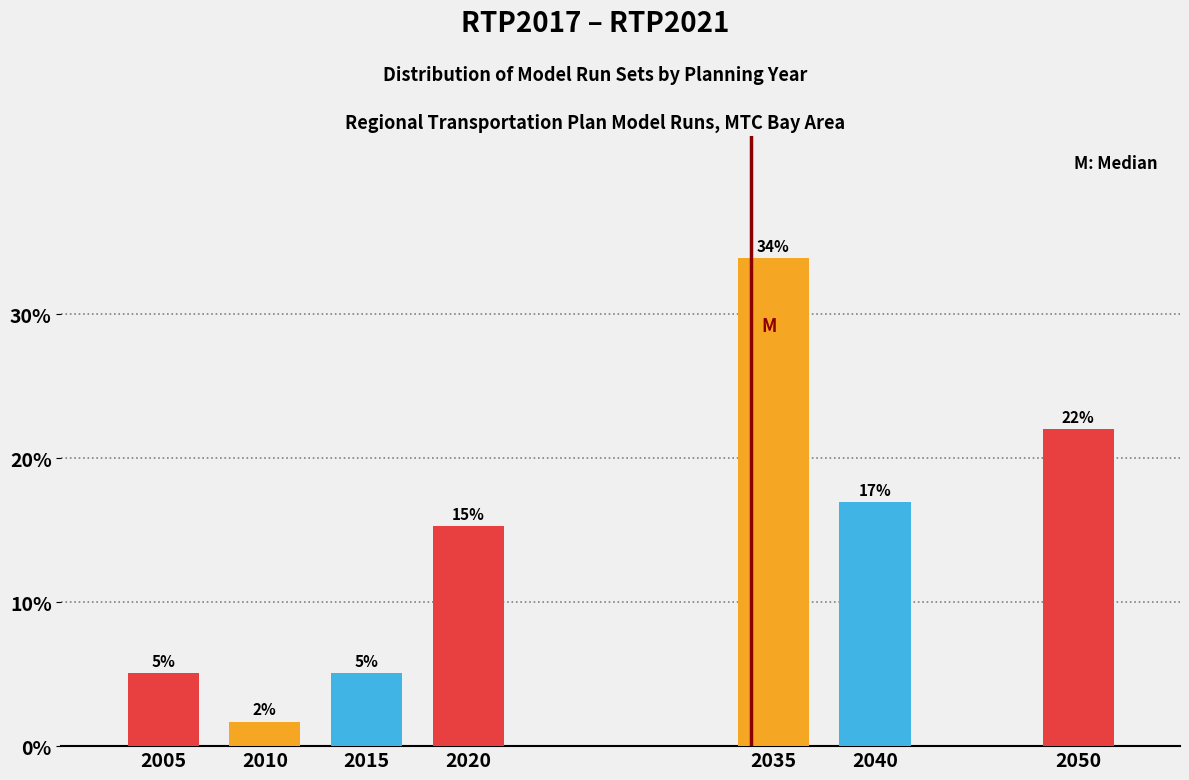

Does the chart contain any negative values?

No